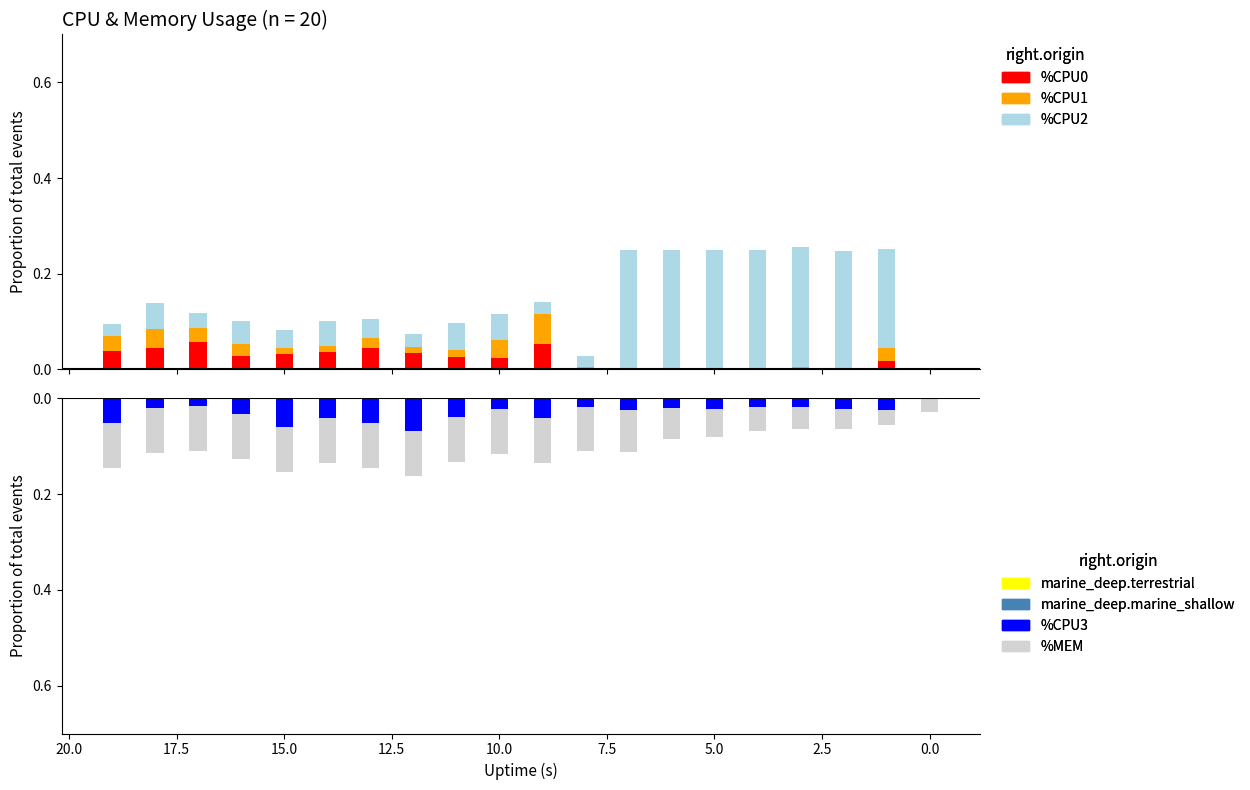

How many data points in %CPU3 are less than 0?

19